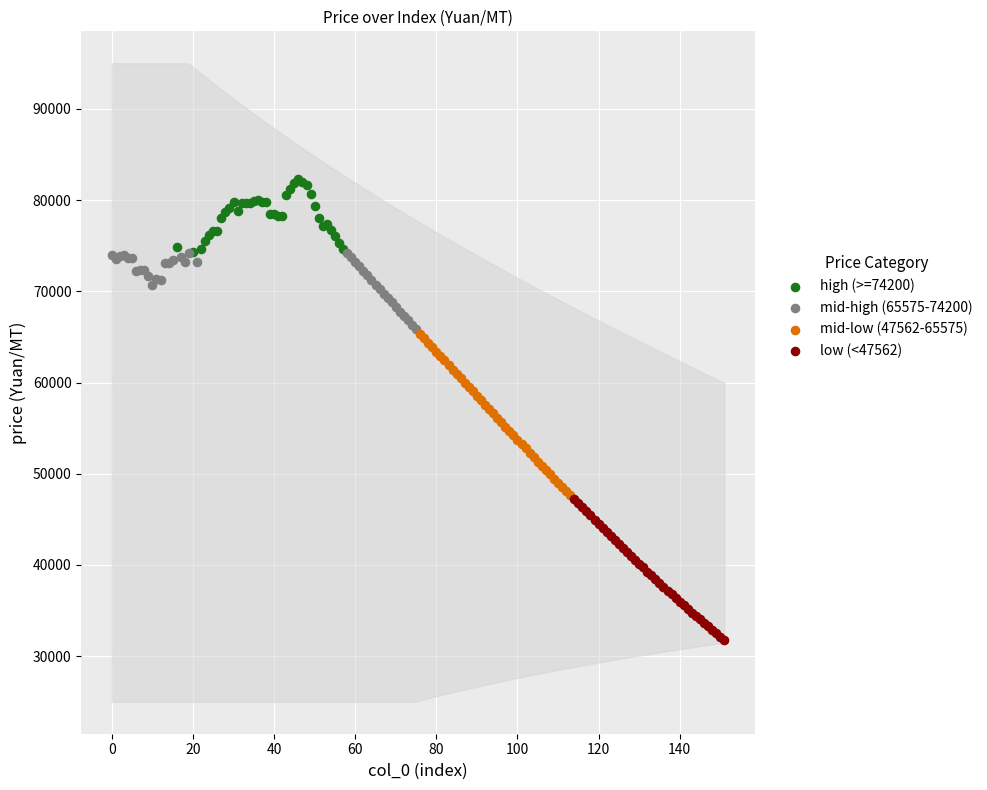

Which series contains the highest Y value?

high (>=74200)